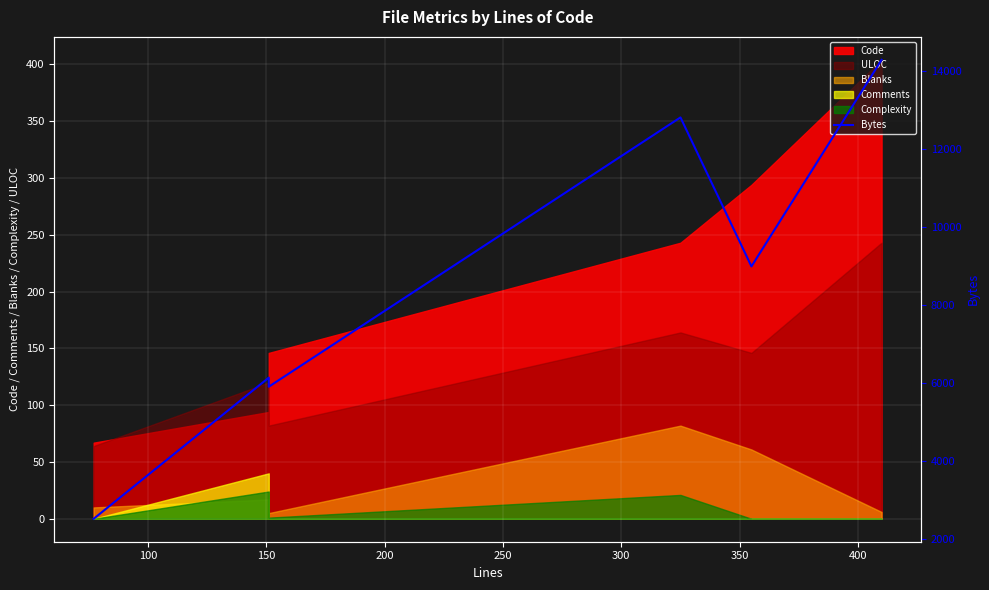

At which category does the data reach its first local valley?

150